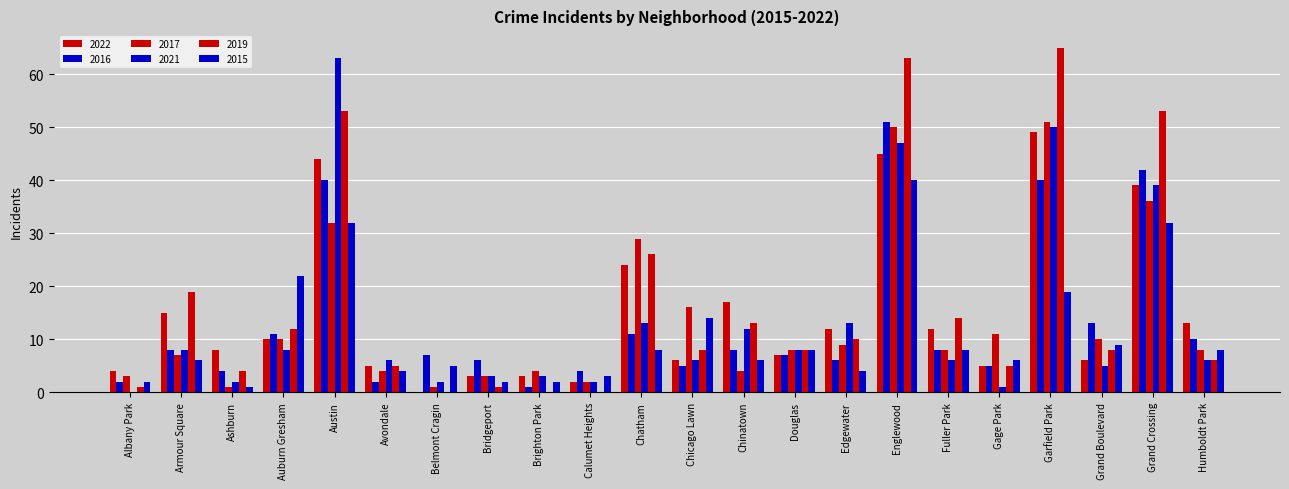

How many groups of bars are there?

22